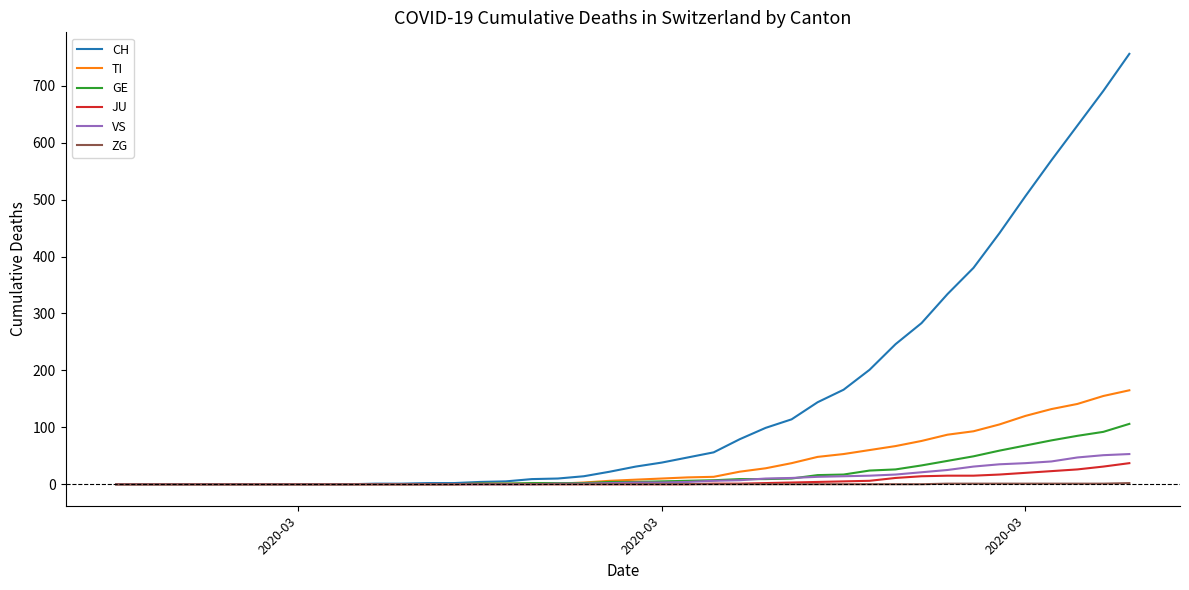

Which series has the largest range (max minus min)?

CH